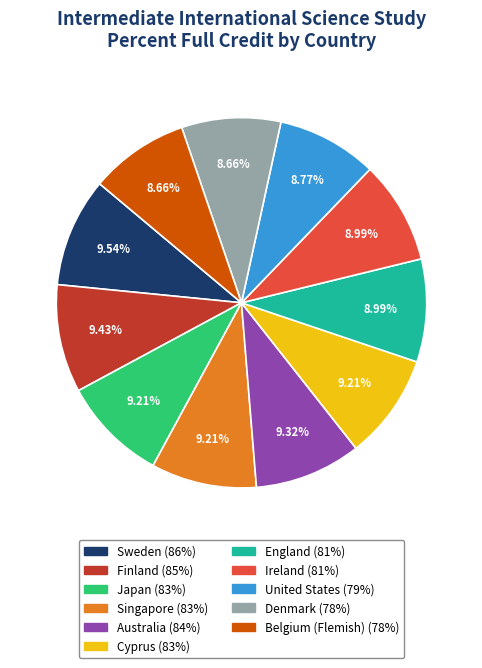

Count the number of slices in the pie.

11